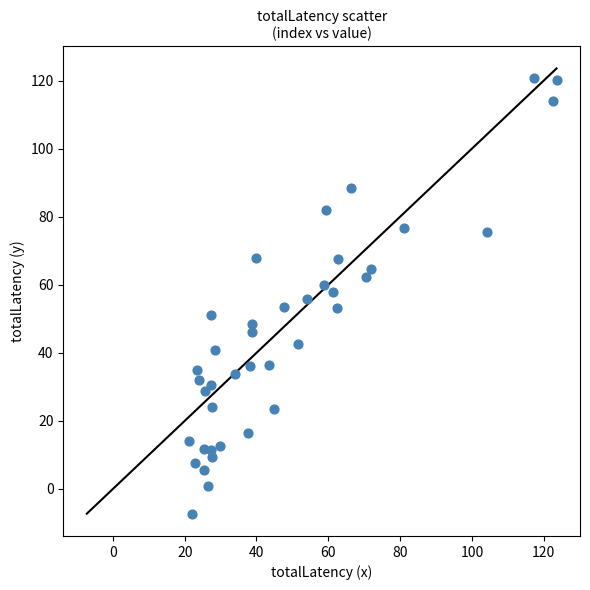

What is the range of Y values (max minus min)?

128.2